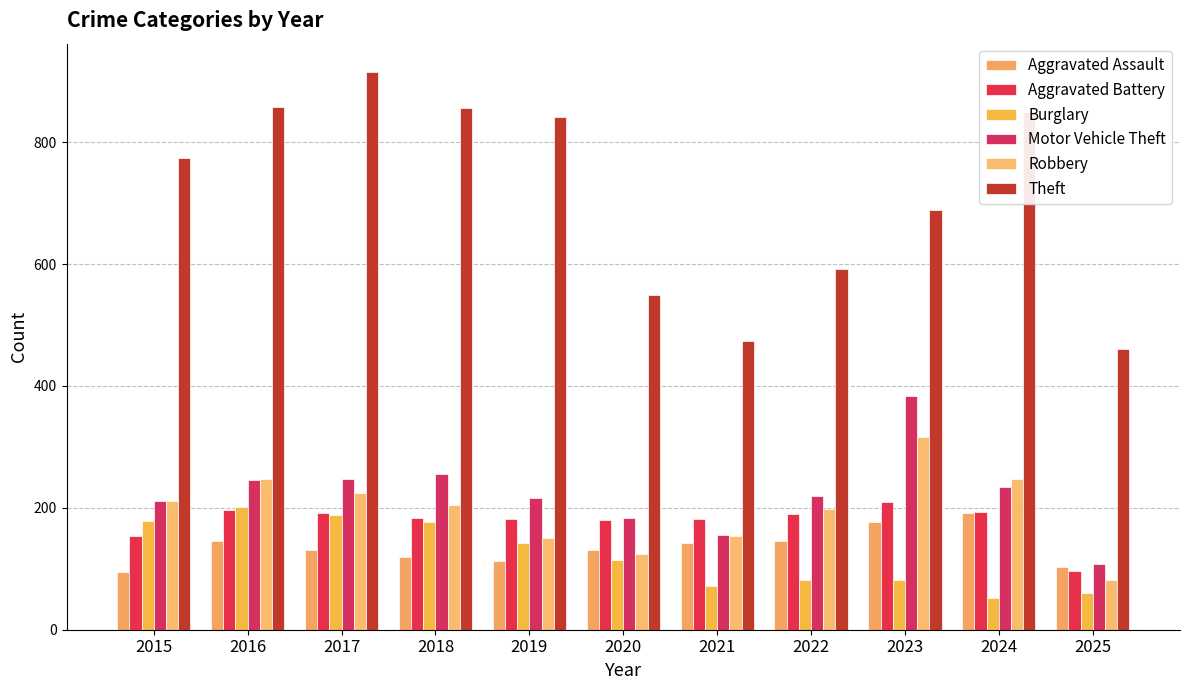

Where is Motor Vehicle Theft nearest to the value 246?

2016